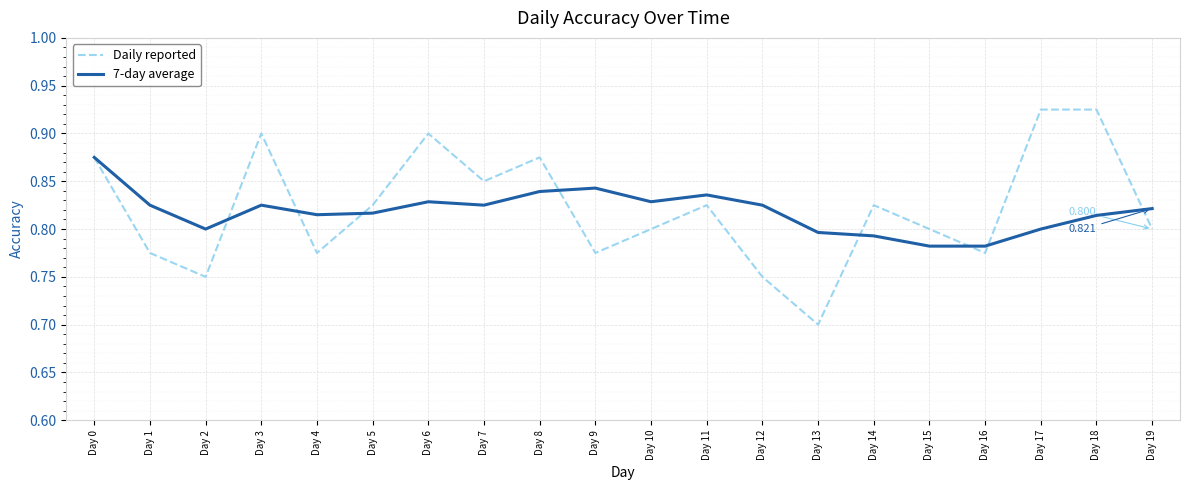

Between Day 2 and Day 10, which series saw the biggest shift?

Daily reported